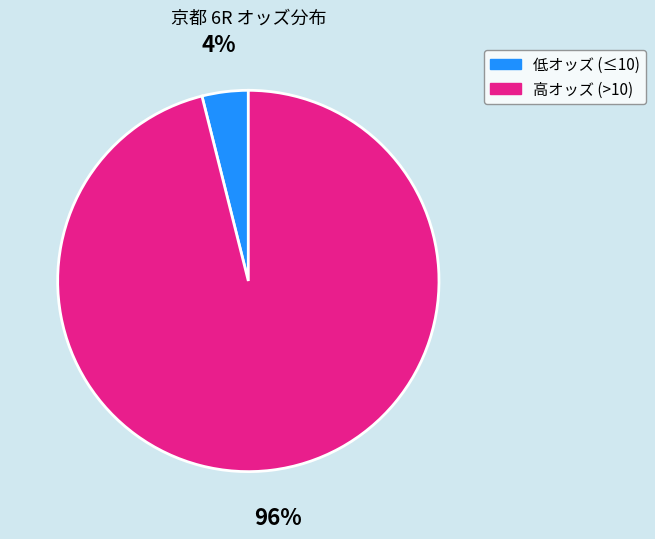

Is there any slice that represents more than half of the pie?

Yes